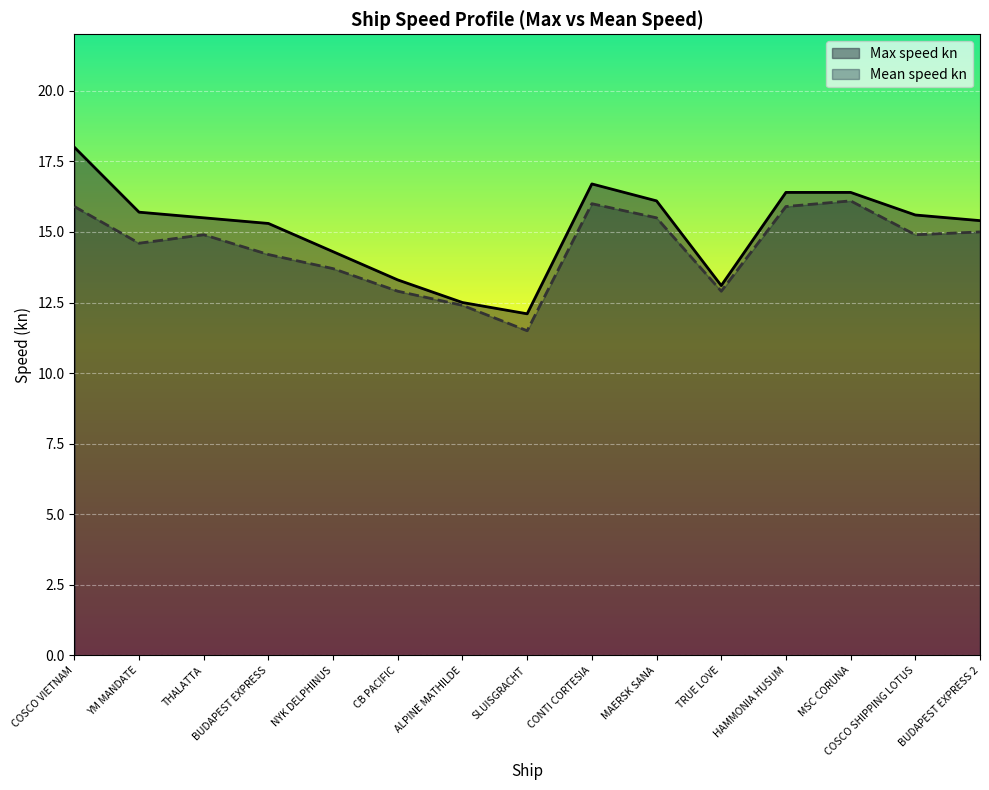

How many values in the Mean speed kn series are below 14?

5